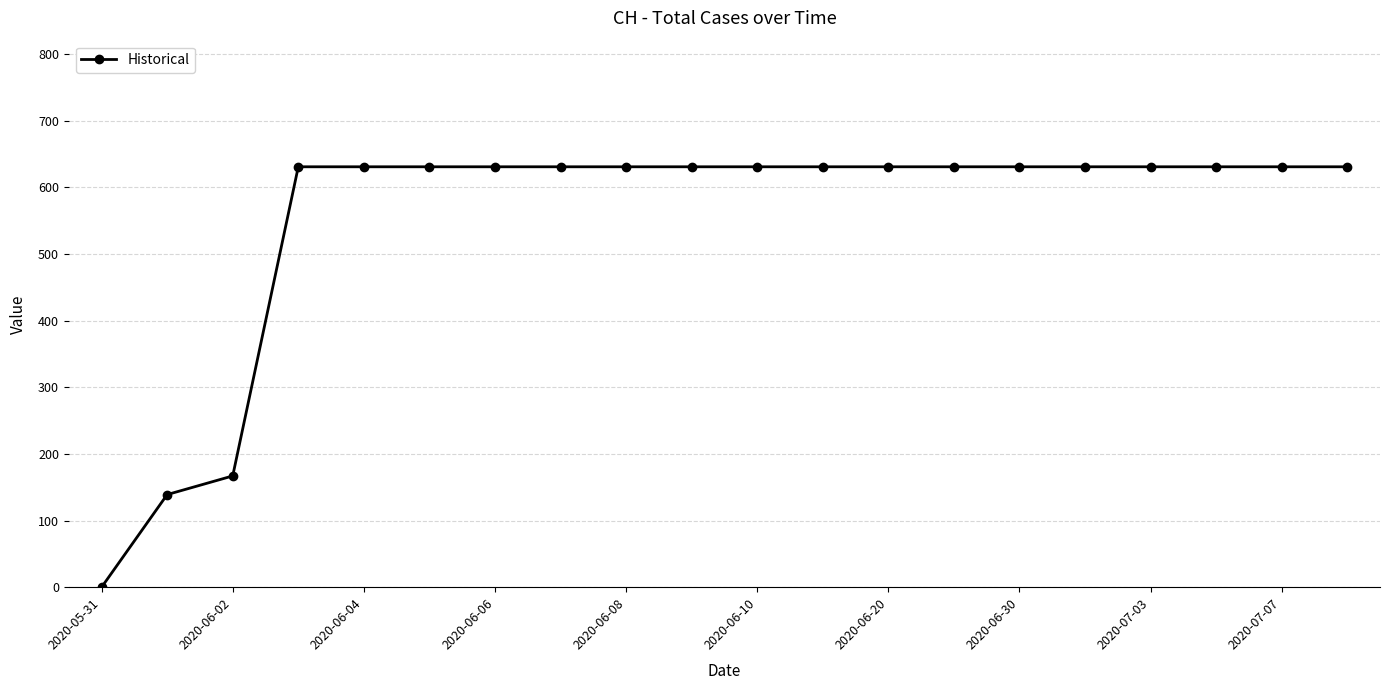

What is the value of the 14th point from the left?

631